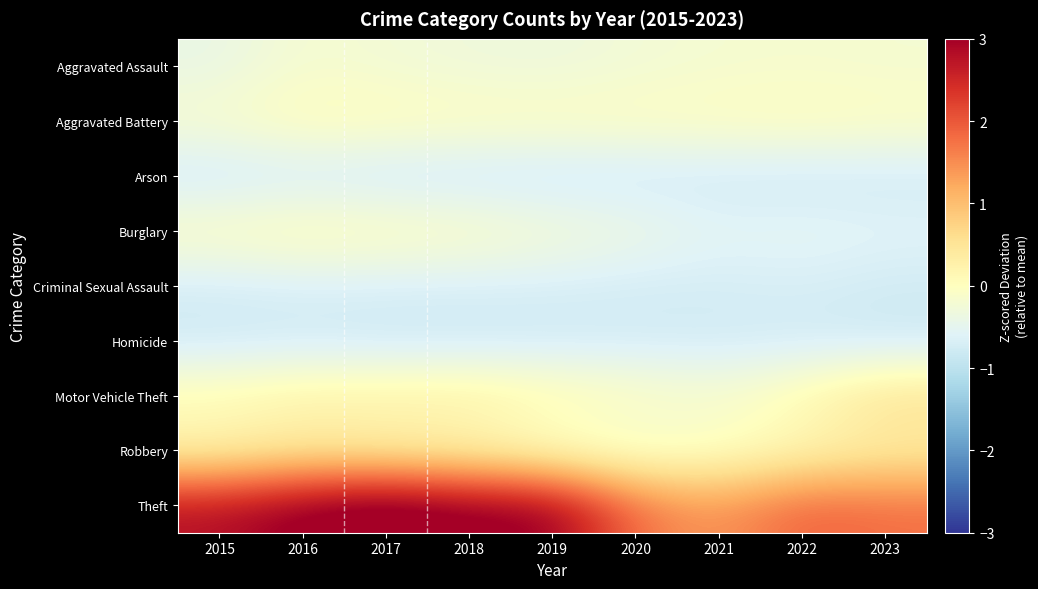

At 2019, list the series in order from smallest to largest.

Arson, Homicide, Criminal Sexual Assault, Aggravated Assault, Burglary, Robbery, Aggravated Battery, Motor Vehicle Theft, Theft